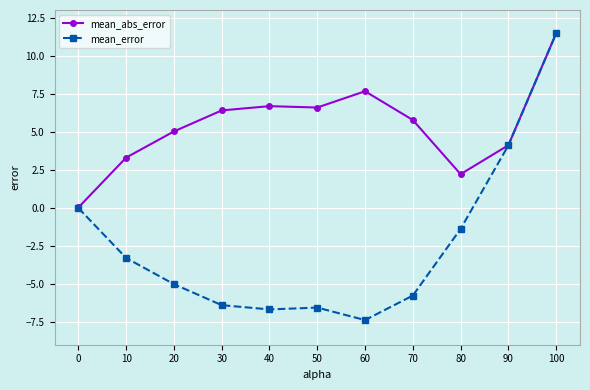

In mean_abs_error, how many points are higher than both neighbors (excluding endpoints)?

2